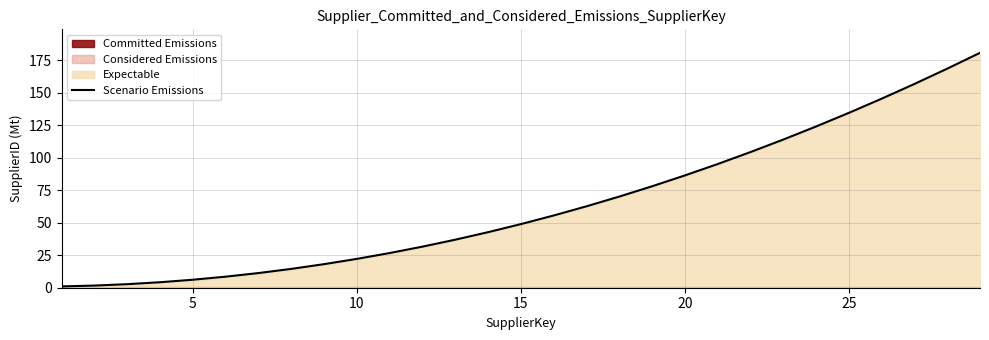

True or false: Scenario Emissions has a value of 22.2 at 10.

True